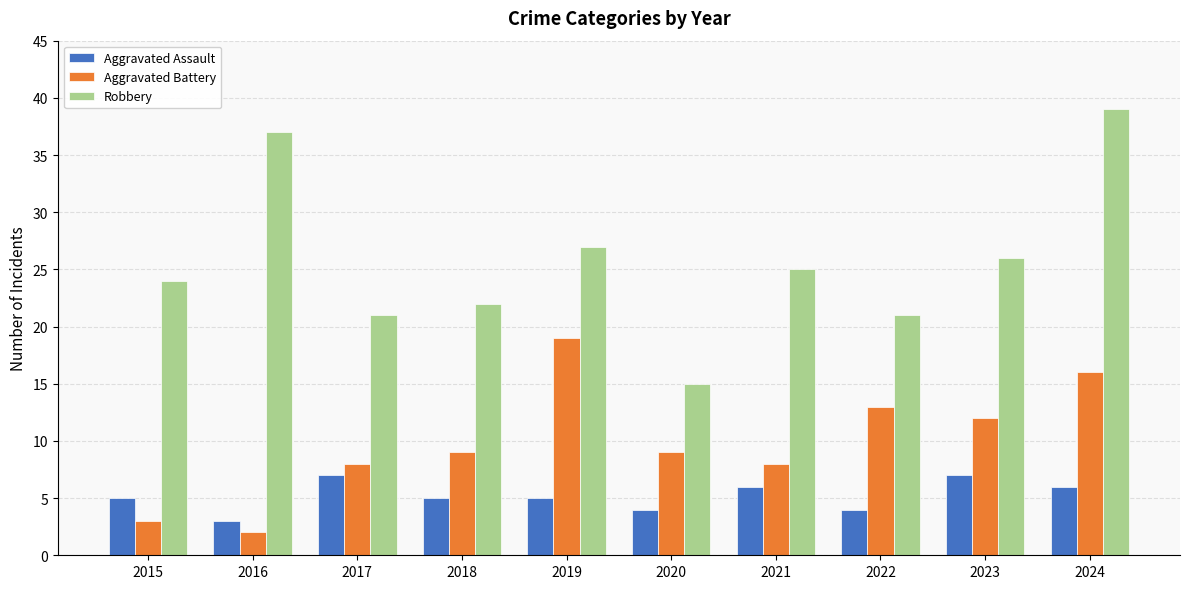

How many bars are there in total?

30